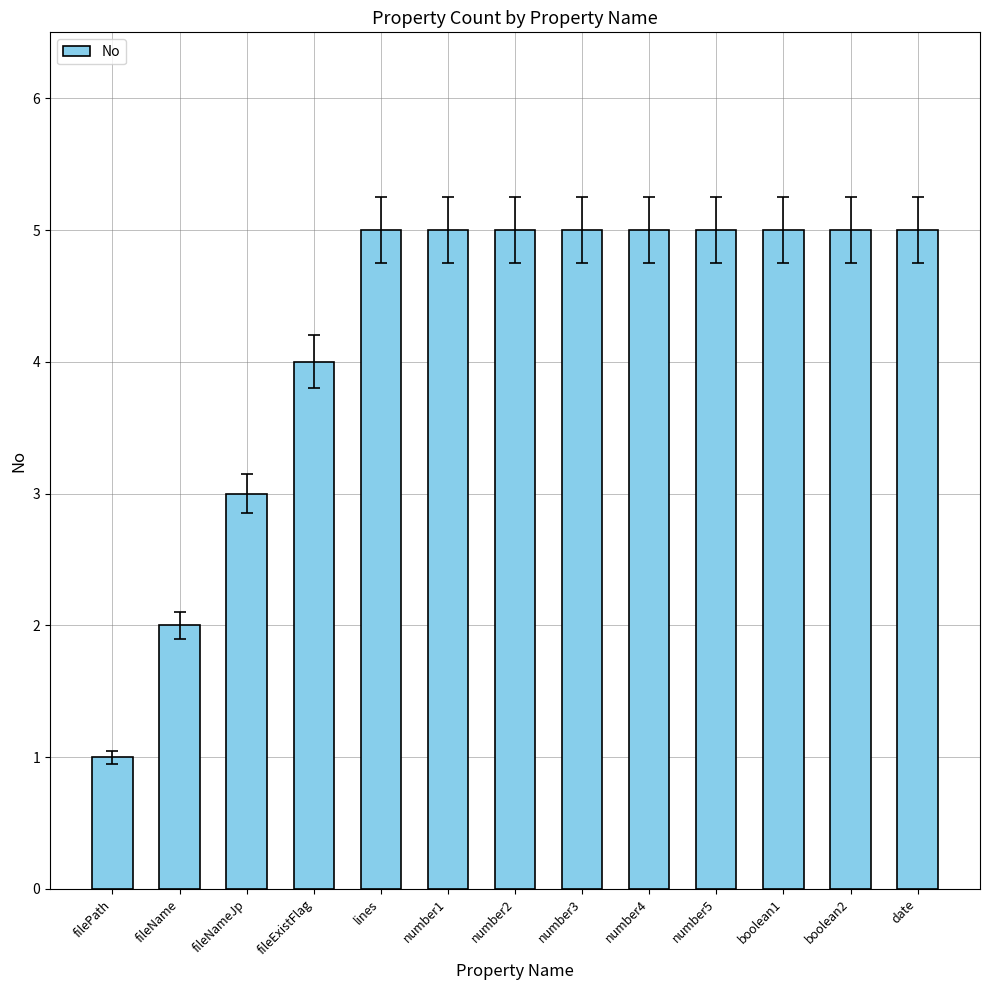

At which label is the value closest to 3?

fileNameJp